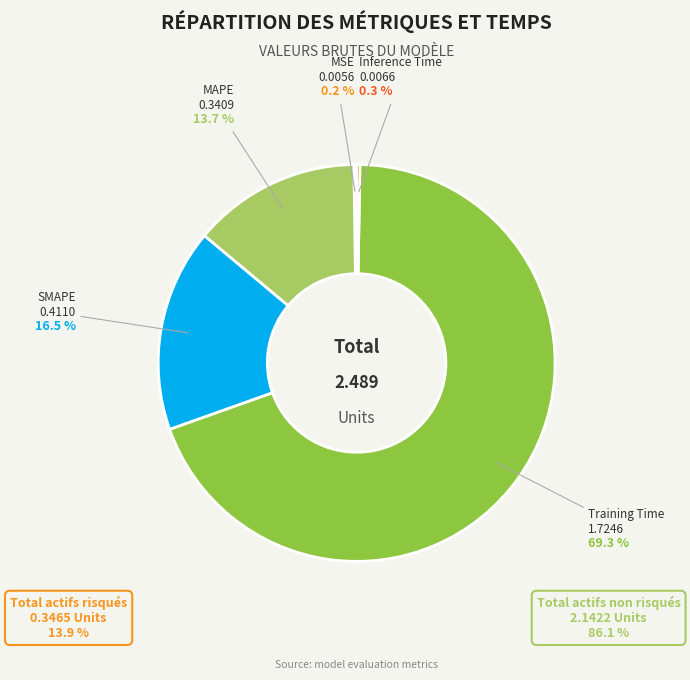

Is there a majority slice in this chart?

Yes